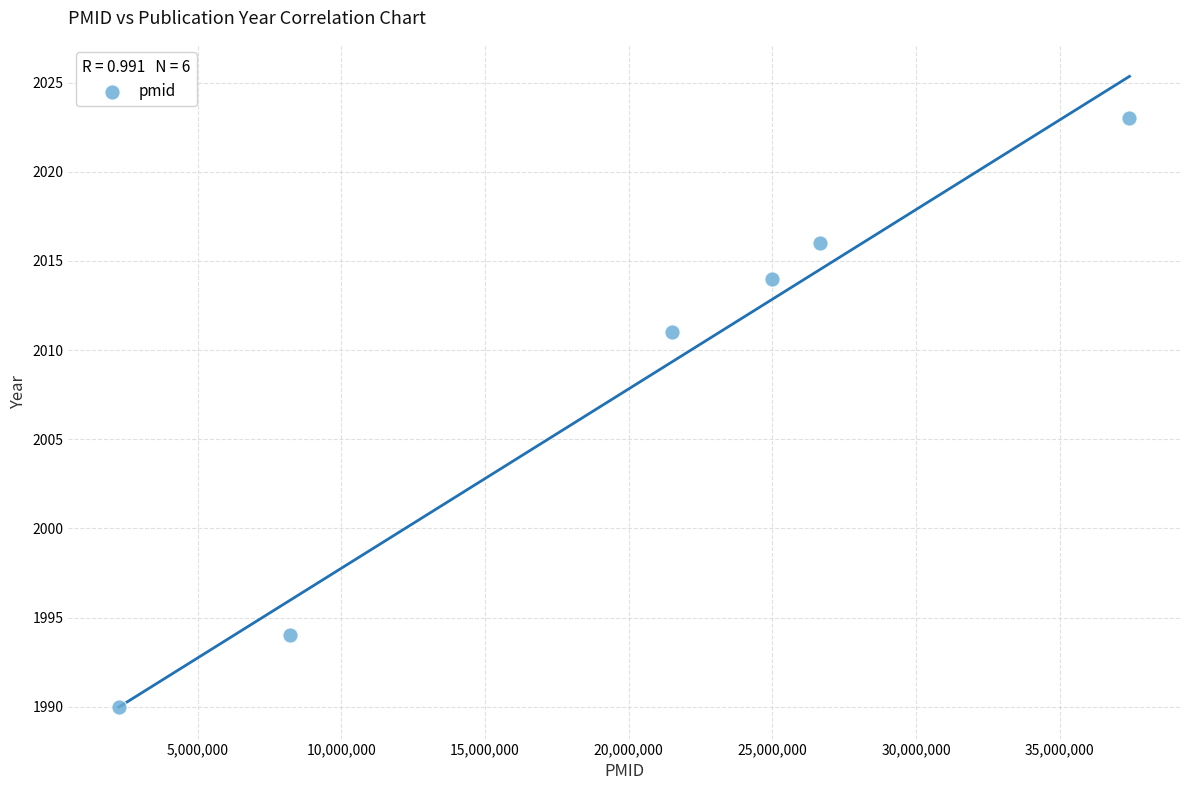

What is the average Y value?

2008